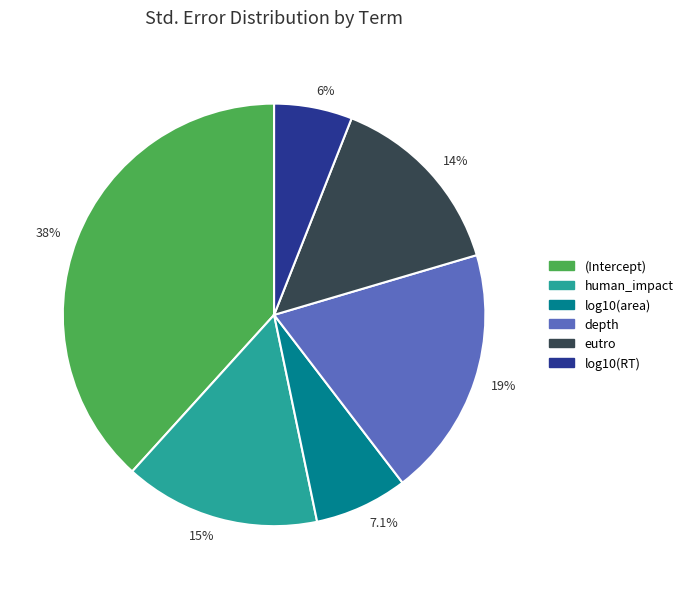

True or false: log10(area) accounts for 20% of the total.

False